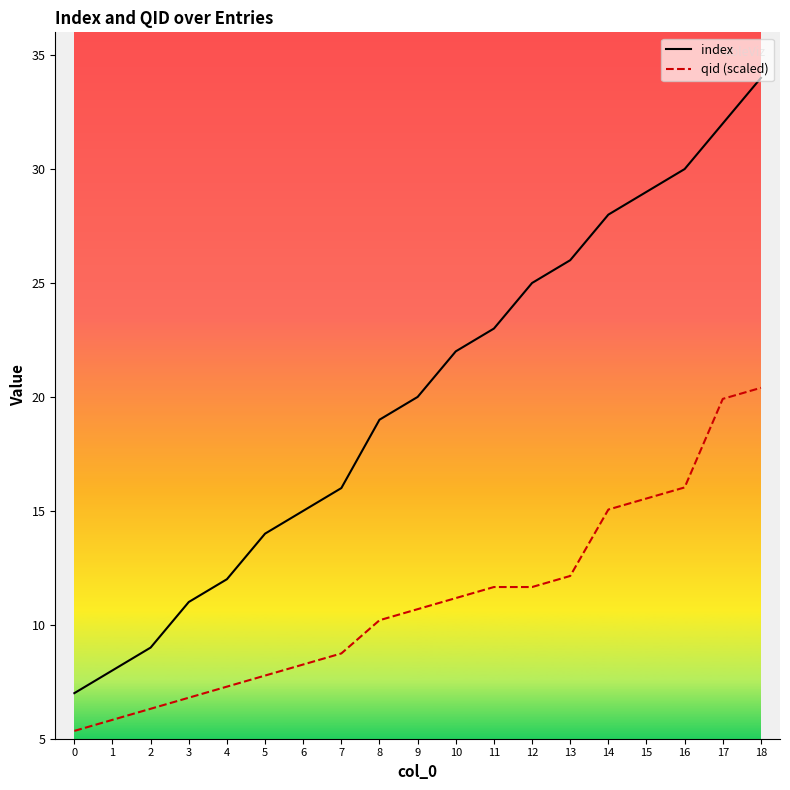

Is the value of index at 12 greater than the value of qid (scaled) at 5?

Yes